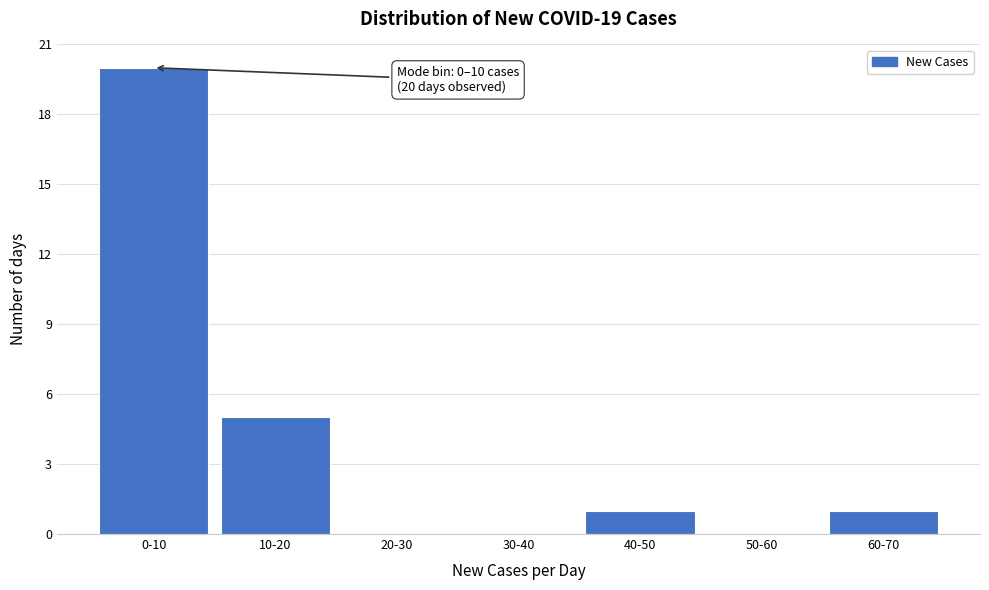

Reading left to right, what are all the values shown in this chart?

0-10=20	10-20=5	20-30=0	30-40=0	40-50=1	50-60=0	60-70=1